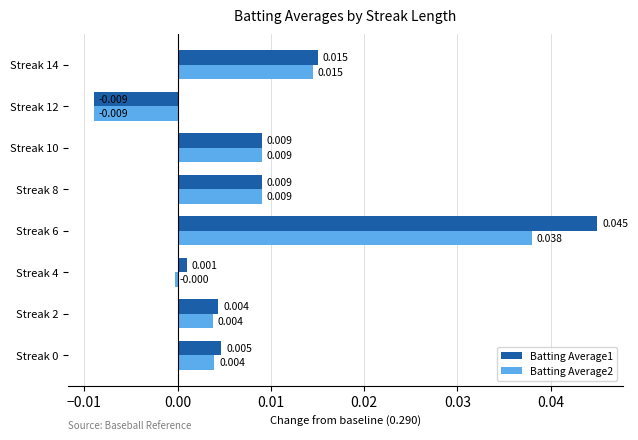

How many values in the Batting Average1 series are below 0?

1